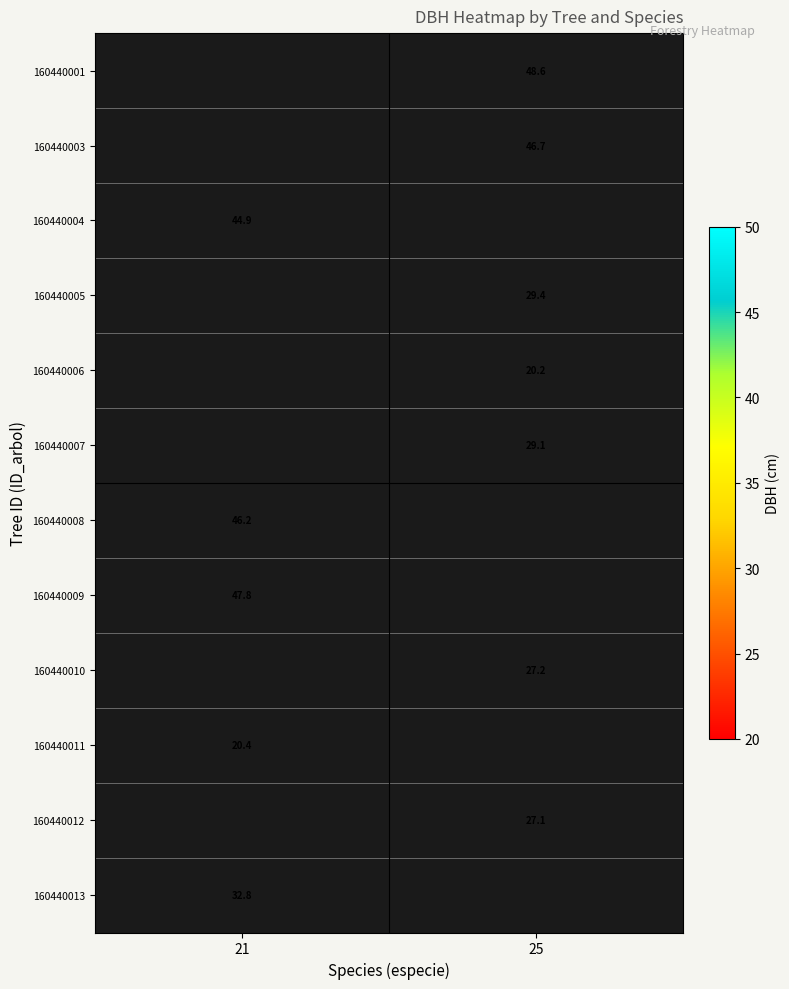

Which label corresponds to the largest value in the chart?

25